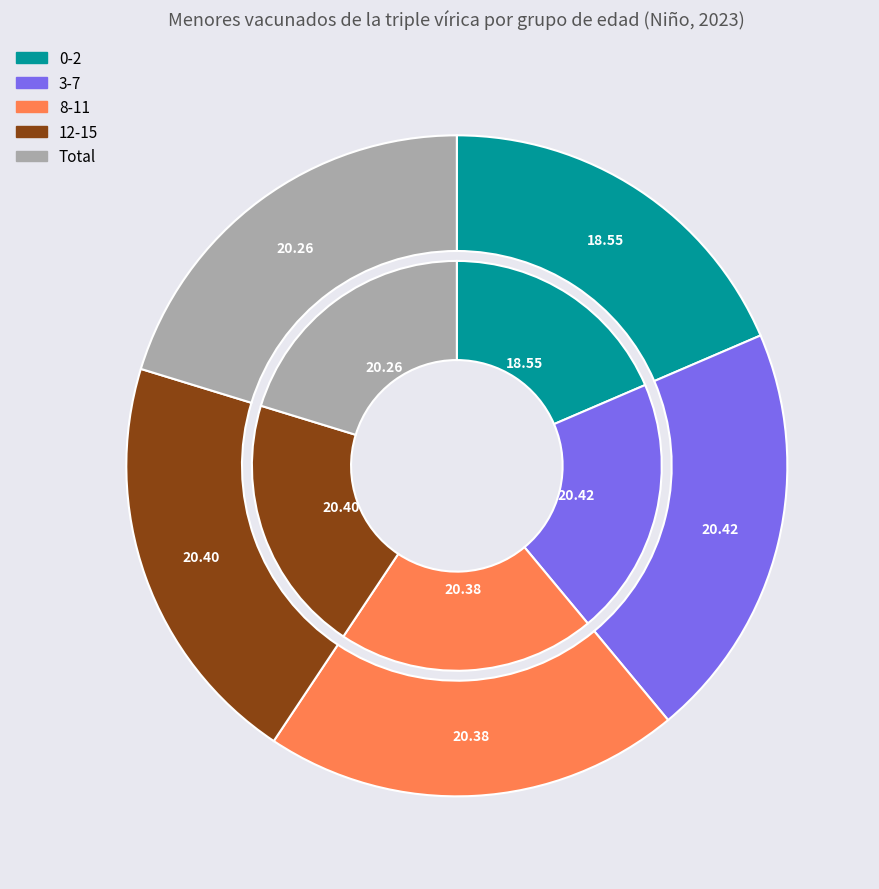

Does 12-15 account for over 50% of the chart?

No